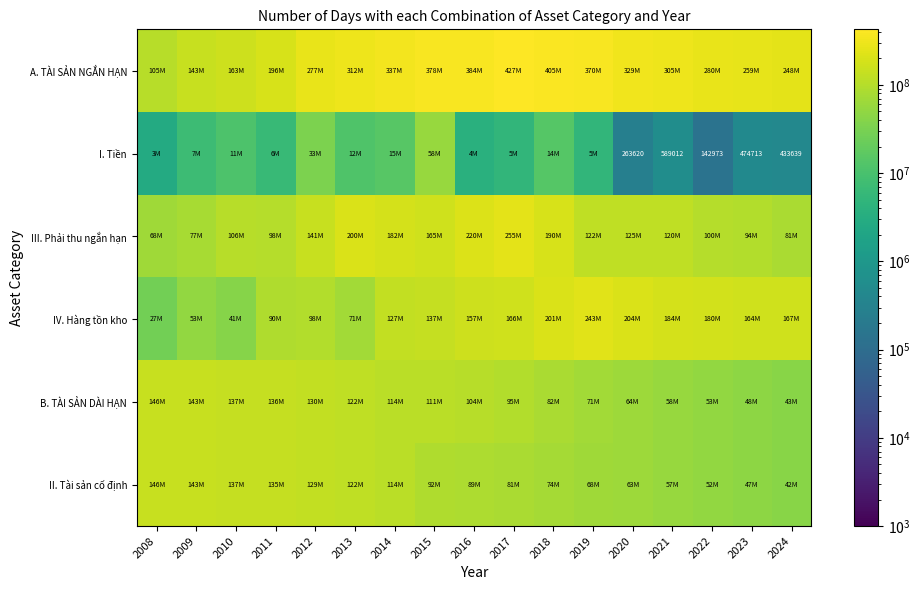

What is the minimum value shown in the chart?

142973